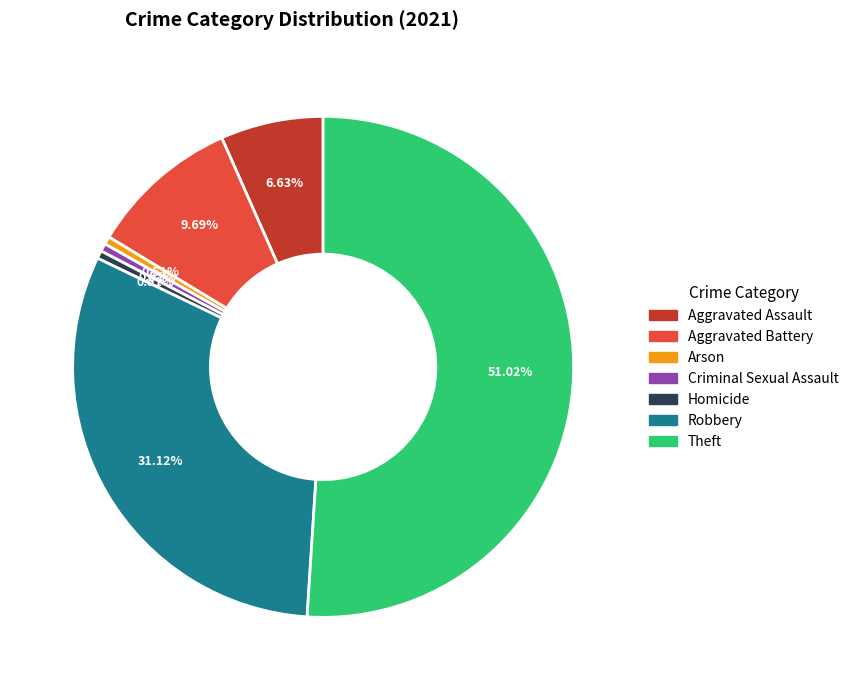

Which has a higher value, Robbery or Theft?

Theft